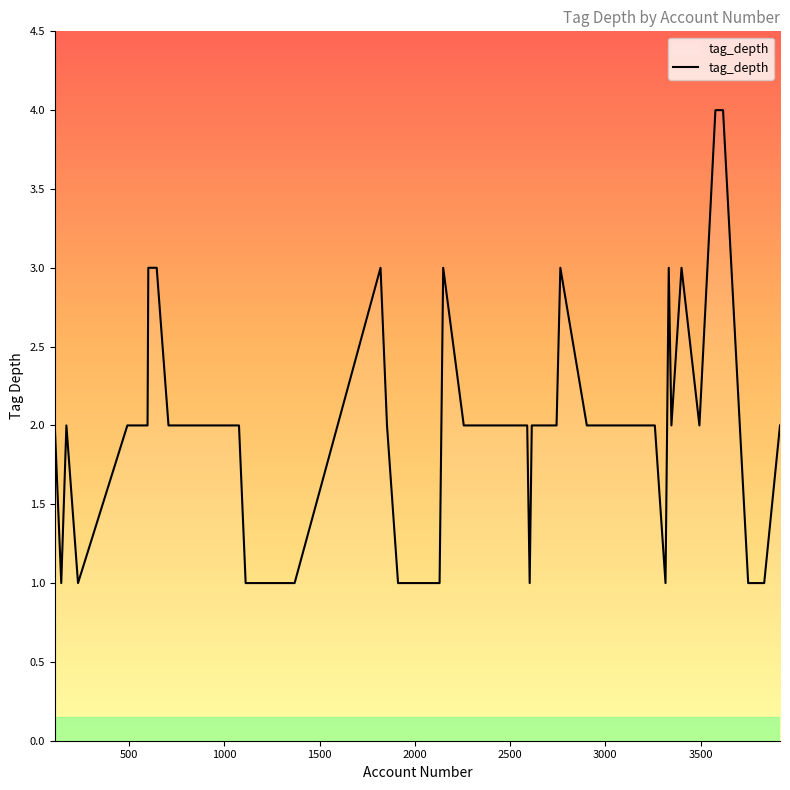

What is the difference between the maximum and minimum values?

3